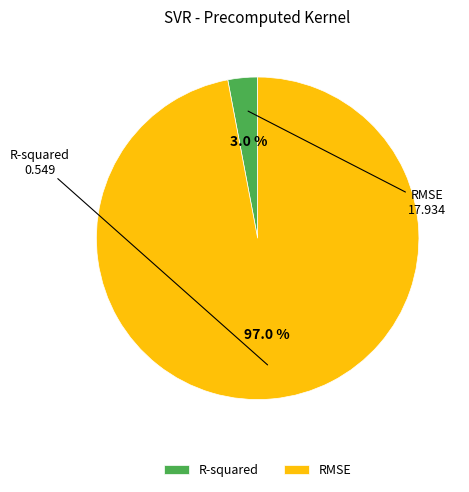

Rank the categories by value from lowest to highest.

R-squared, RMSE